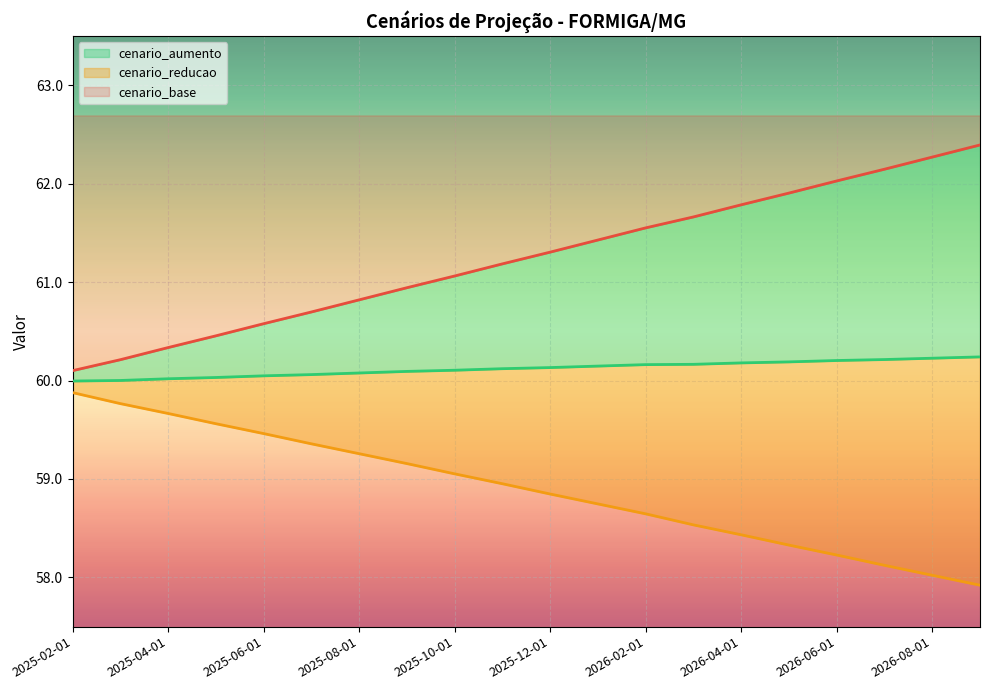

What is the maximum value for cenario_reducao?

59.9